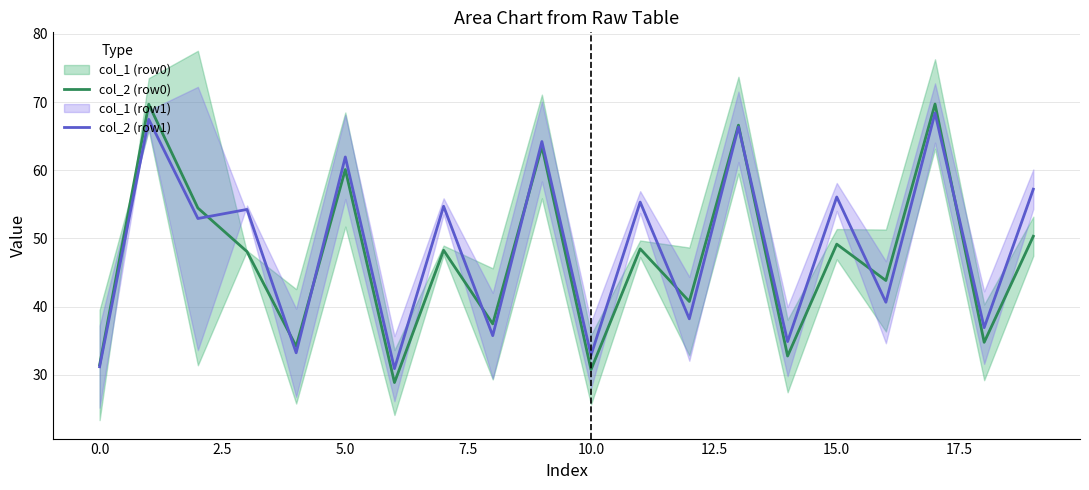

True or false: col_2 (row0) and col_2 (row1) intersect in this chart.

True